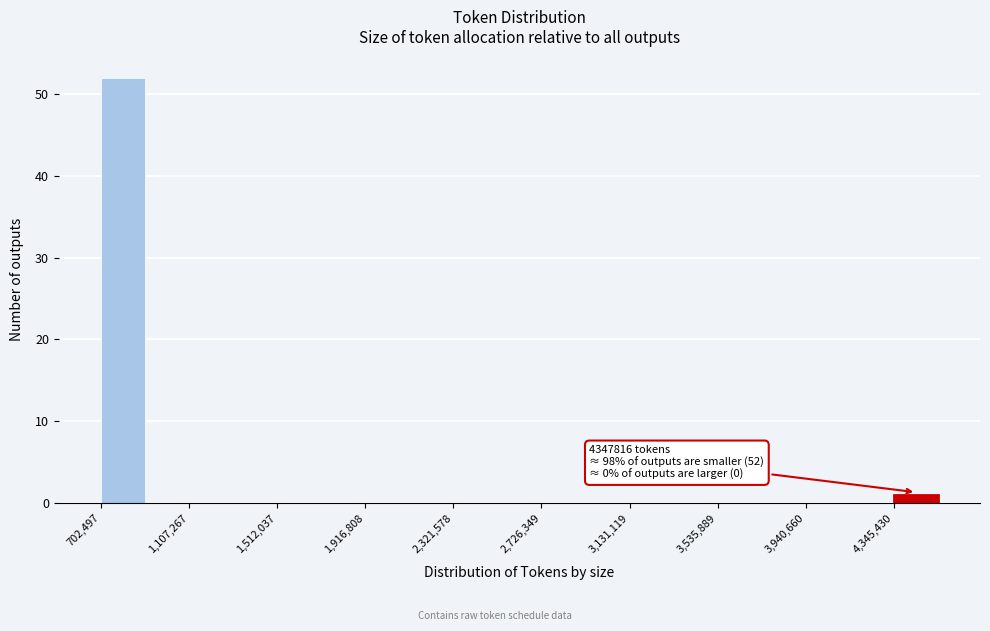

Which range on the x-axis has the tallest bar?

700000 to 900000